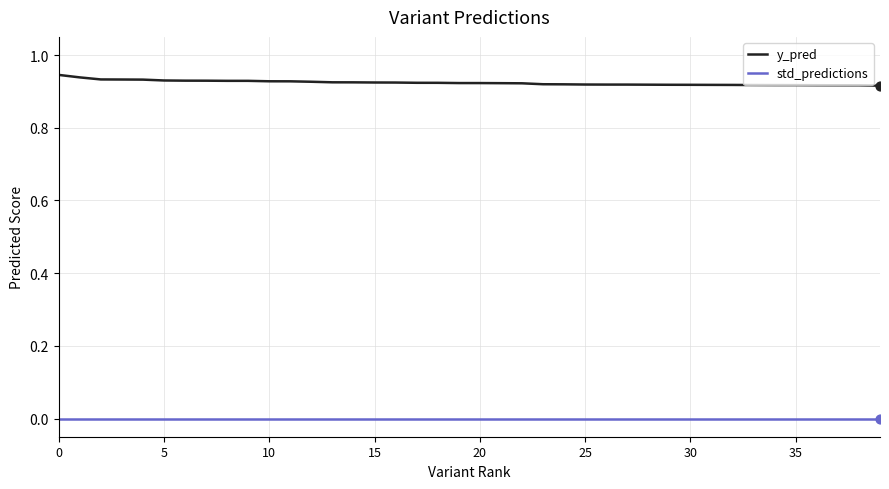

Which series has the largest total across all categories?

y_pred